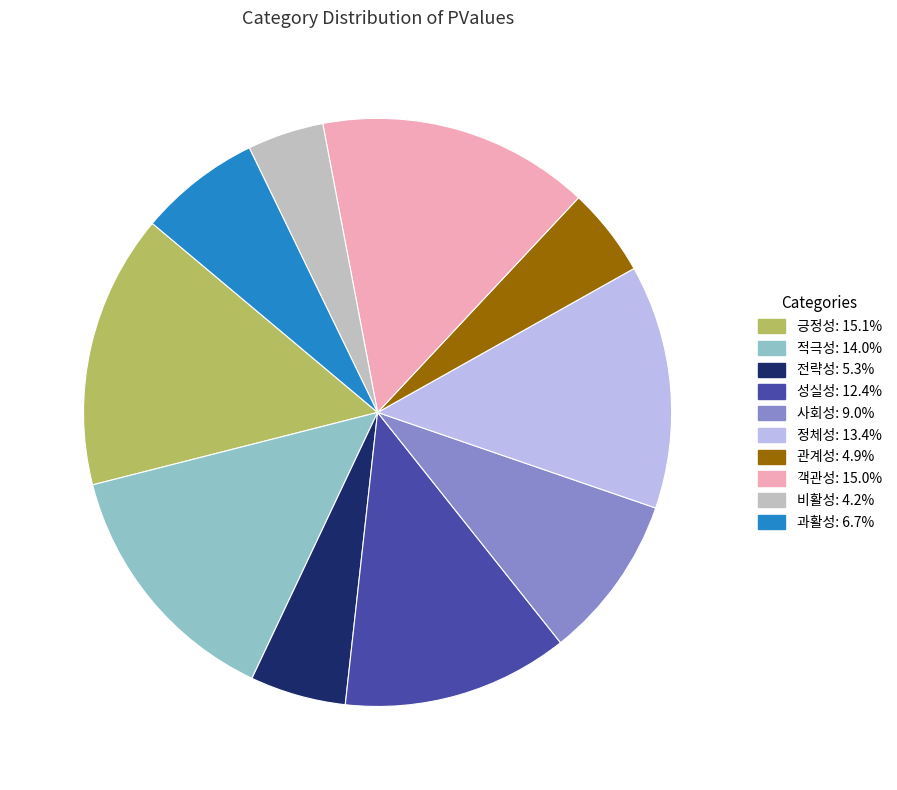

Between 적극성 and 정체성, which is larger?

적극성